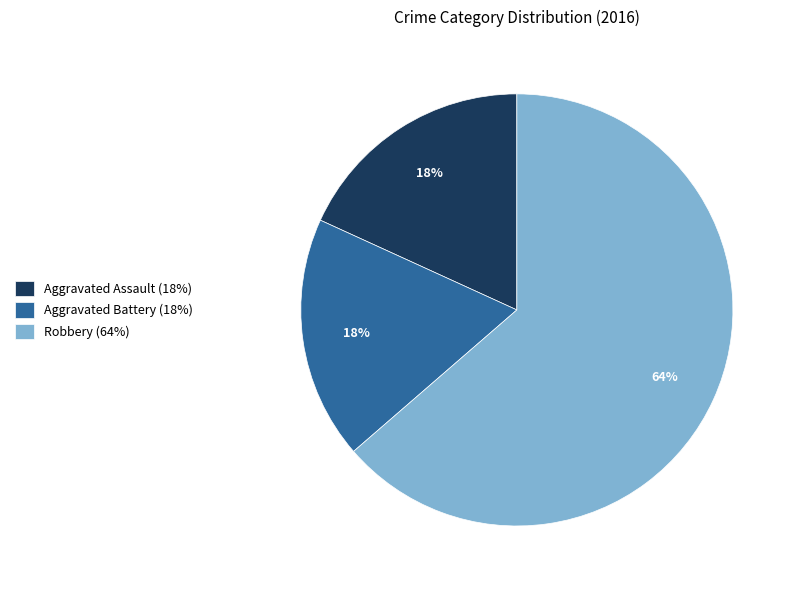

Approximately how many times larger is the value at Aggravated Battery (18%) compared to Aggravated Assault (18%)?

1.0